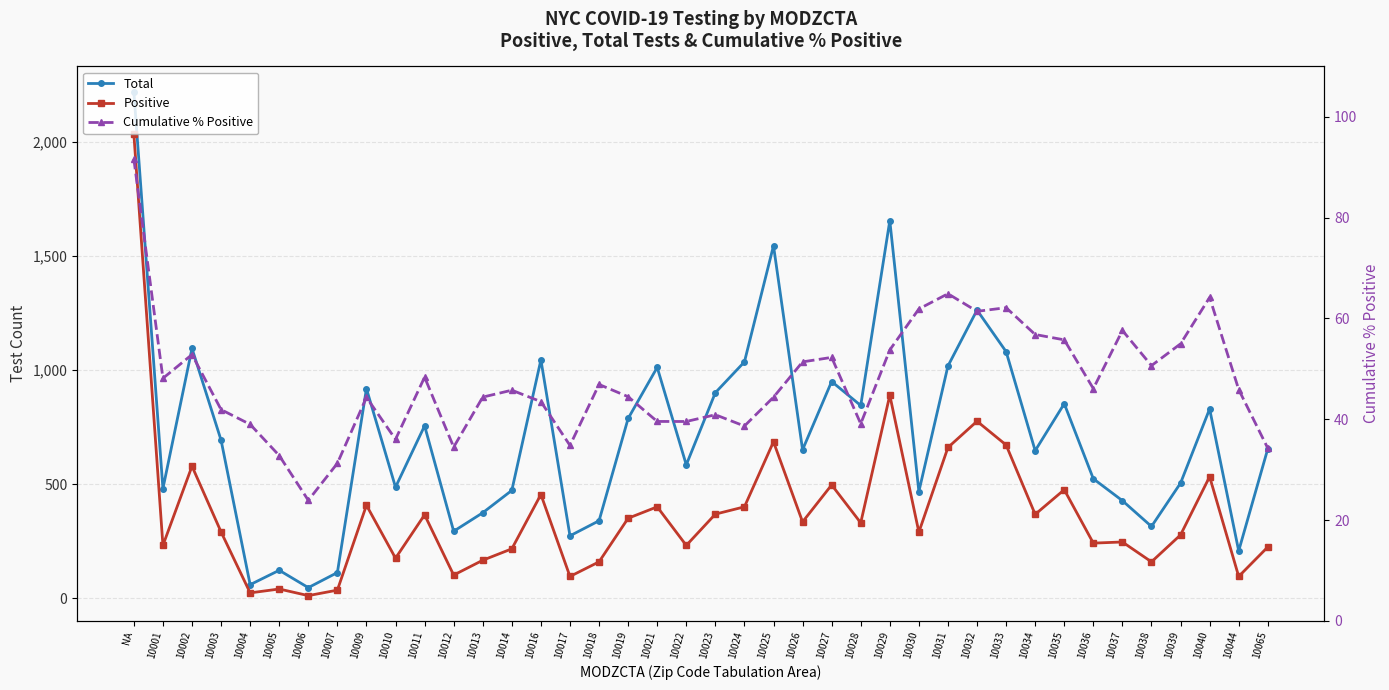

What is the sum of the Cumulative % Positive values at 10018 and 10002?

99.7